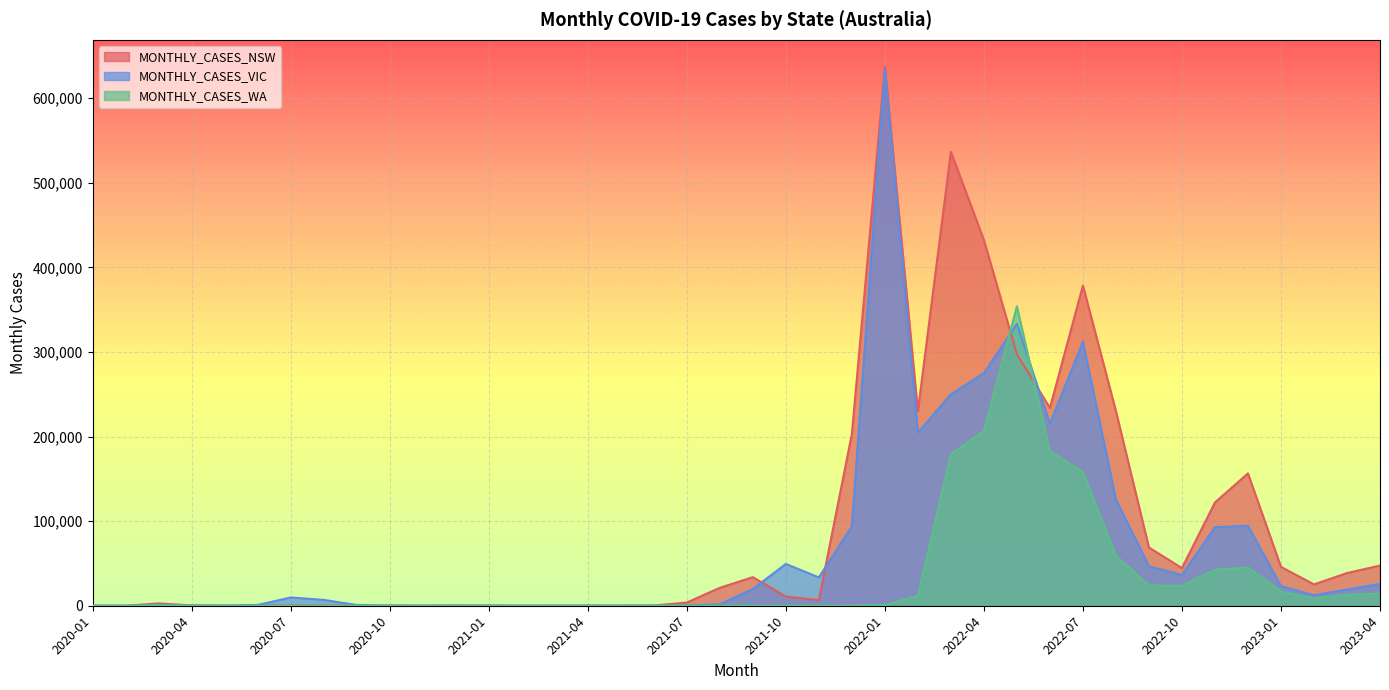

What is the spread (max minus min) of values at 2021-12?

202976